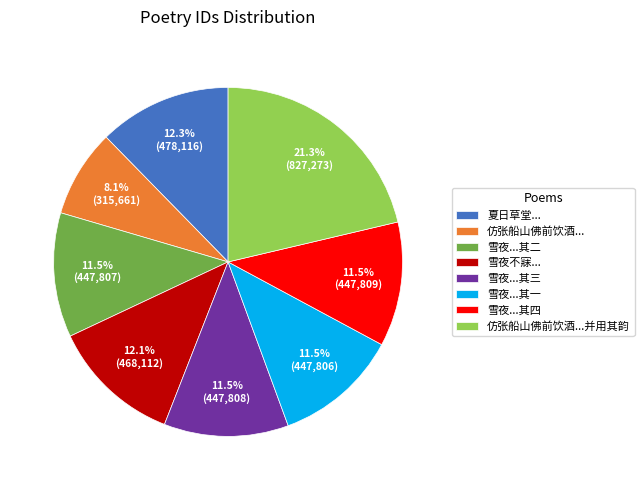

Between 夏日草堂... and 仿张船山佛前饮酒..., which is larger?

夏日草堂...